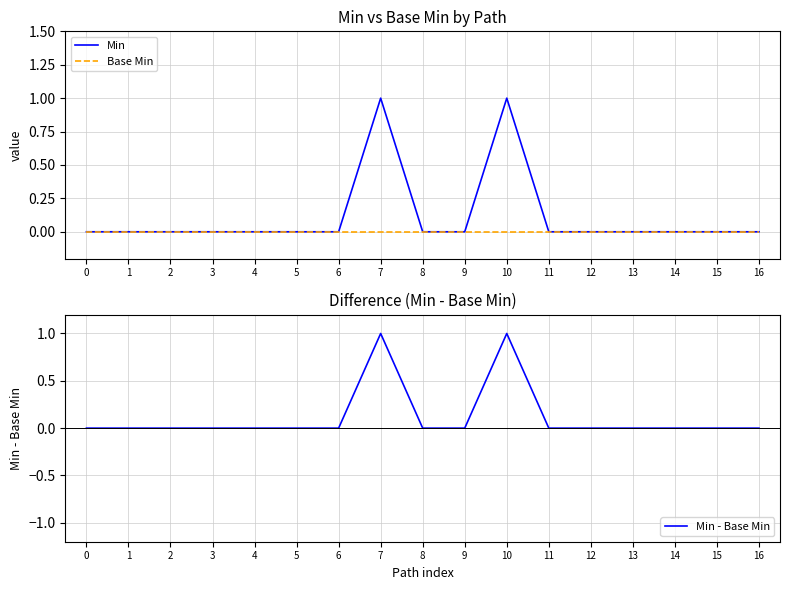

List the series in order of their peak value, lowest first.

Base Min, Min, Min - Base Min